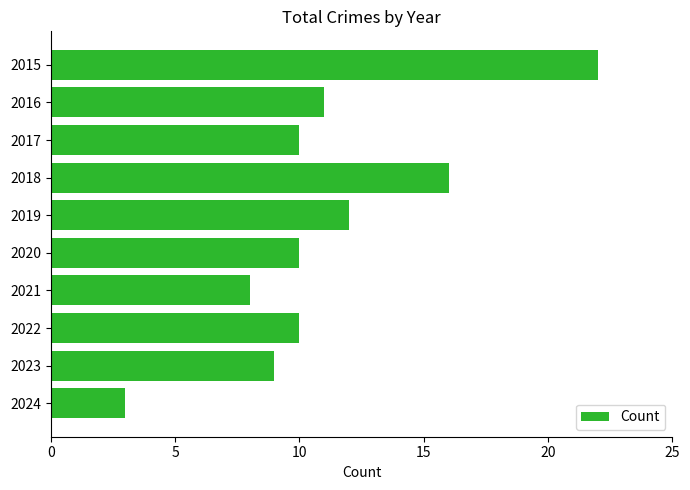

Reading bottom to top, list all the values displayed in this chart.

3	9	10	8	10	12	16	10	11	22